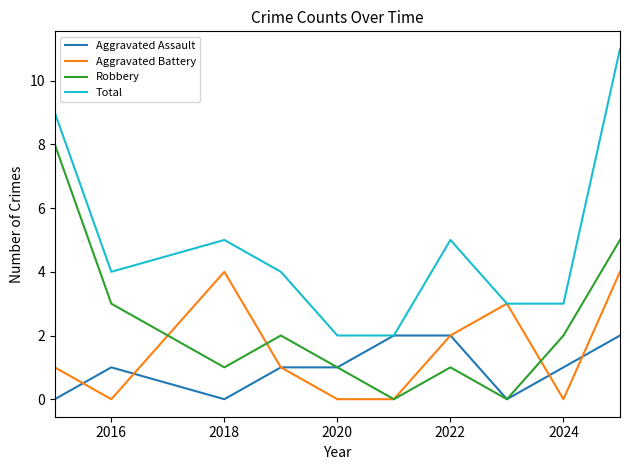

True or false: Robbery and Total cross at least once.

False